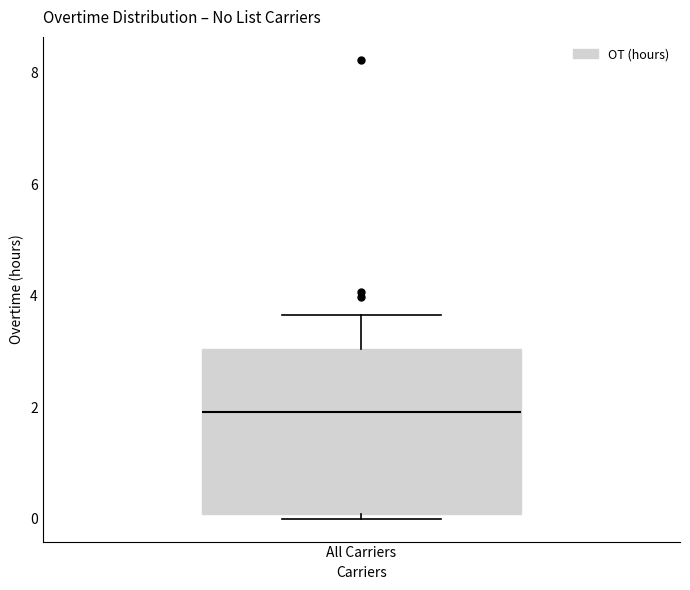

Where does the upper whisker of the box for All Carriers end on the y-axis? The values are not printed on the chart, so give them approximately, as read against the axis.

3.6